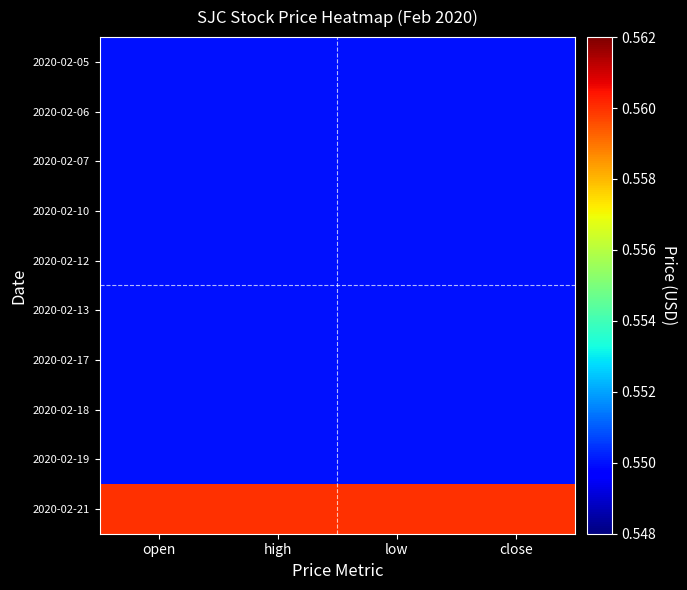

Which series has the widest spread of values?

2020-02-05